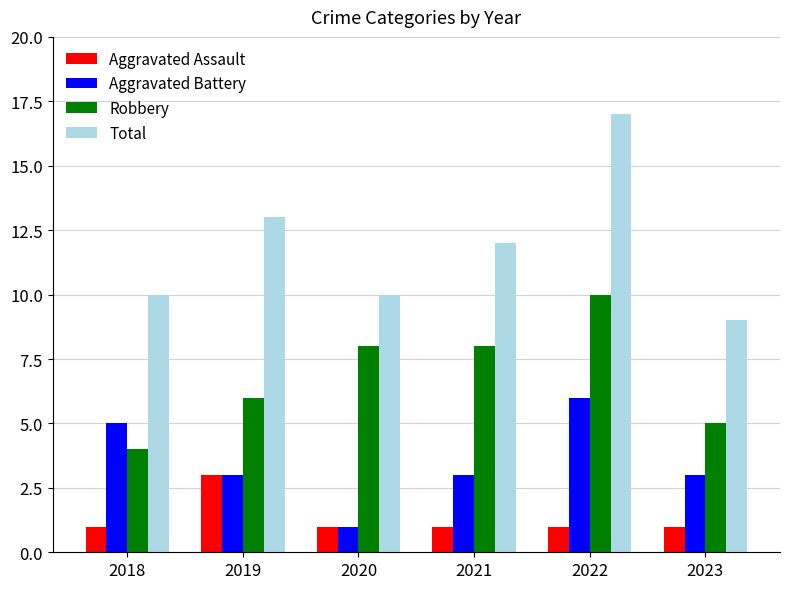

What is the total value across all series at 2022?

34